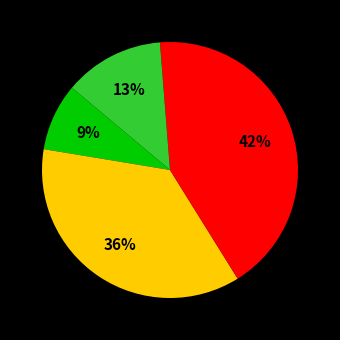

Is there any slice that represents more than half of the pie?

No